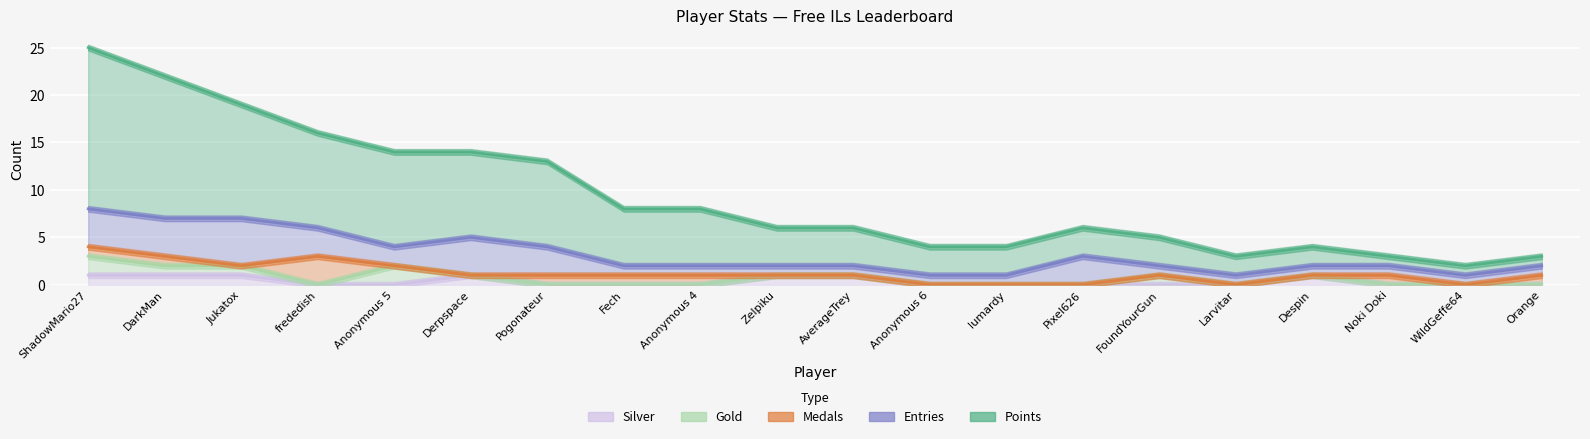

True or false: Points and Silver intersect in this chart.

False